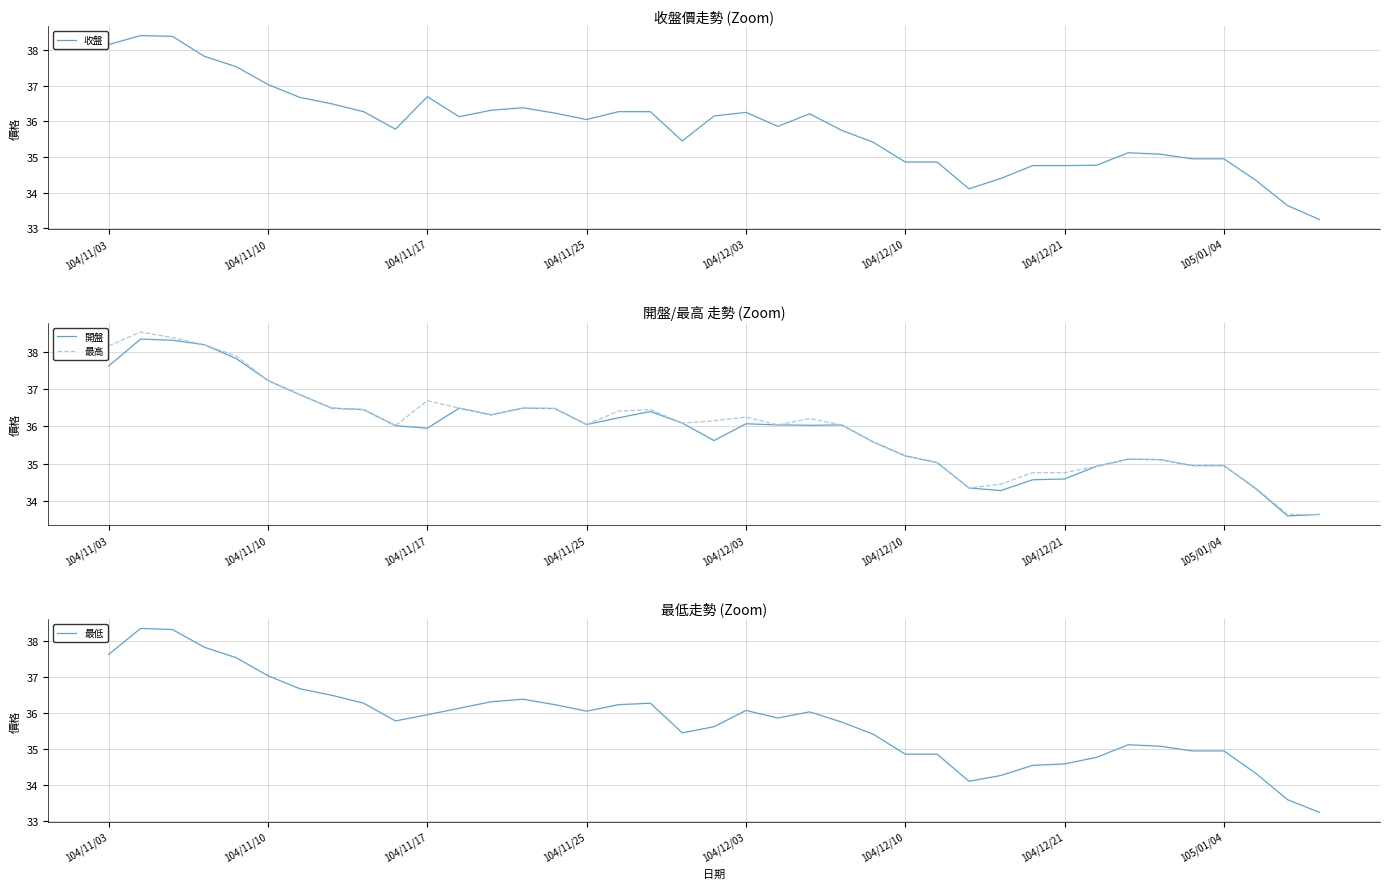

True or false: 最低 has a value of 36.1 at 104/12/03.

True